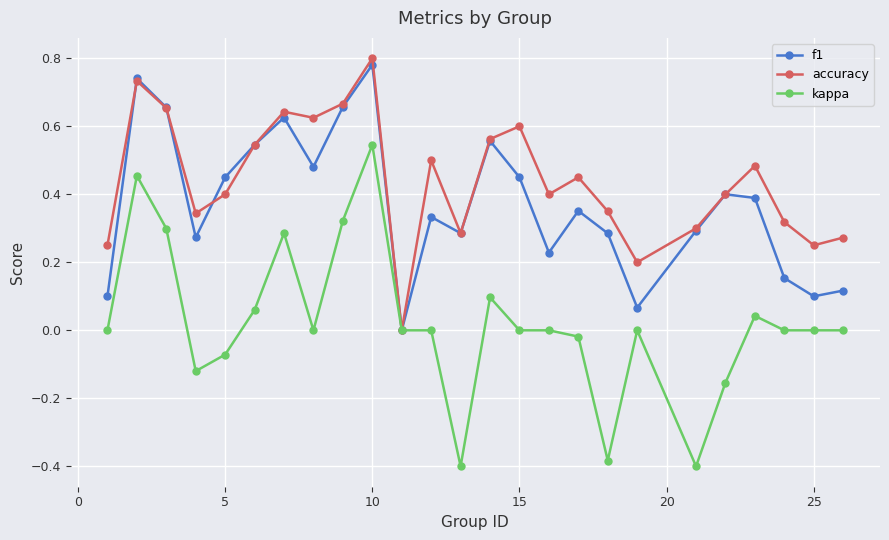

Which series has the largest total across all categories?

accuracy